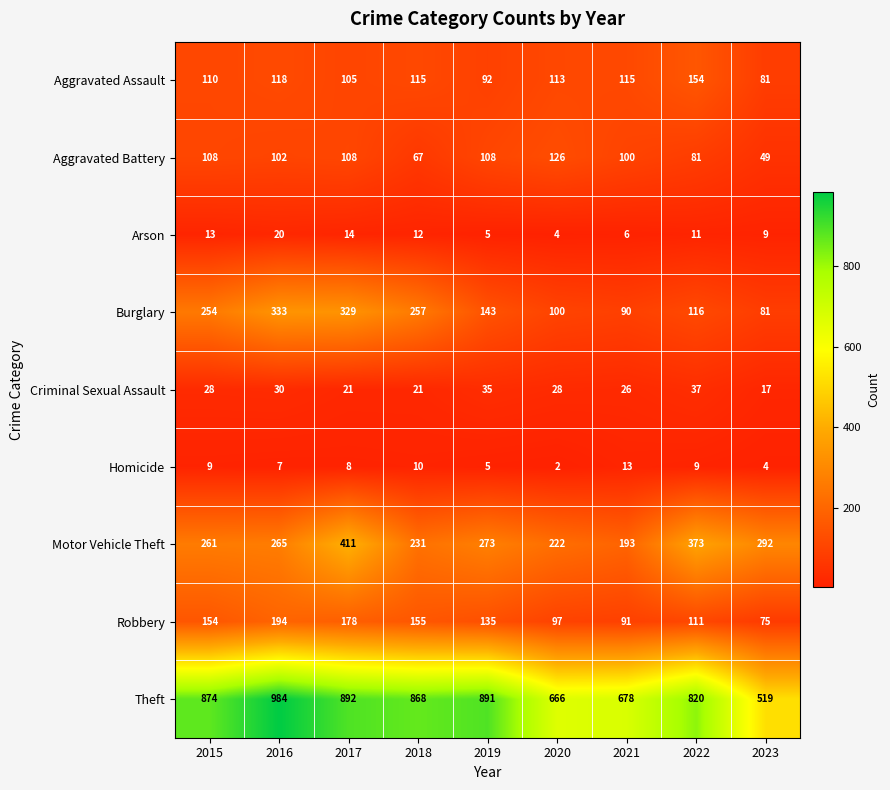

Which series has the largest total across all categories?

Theft